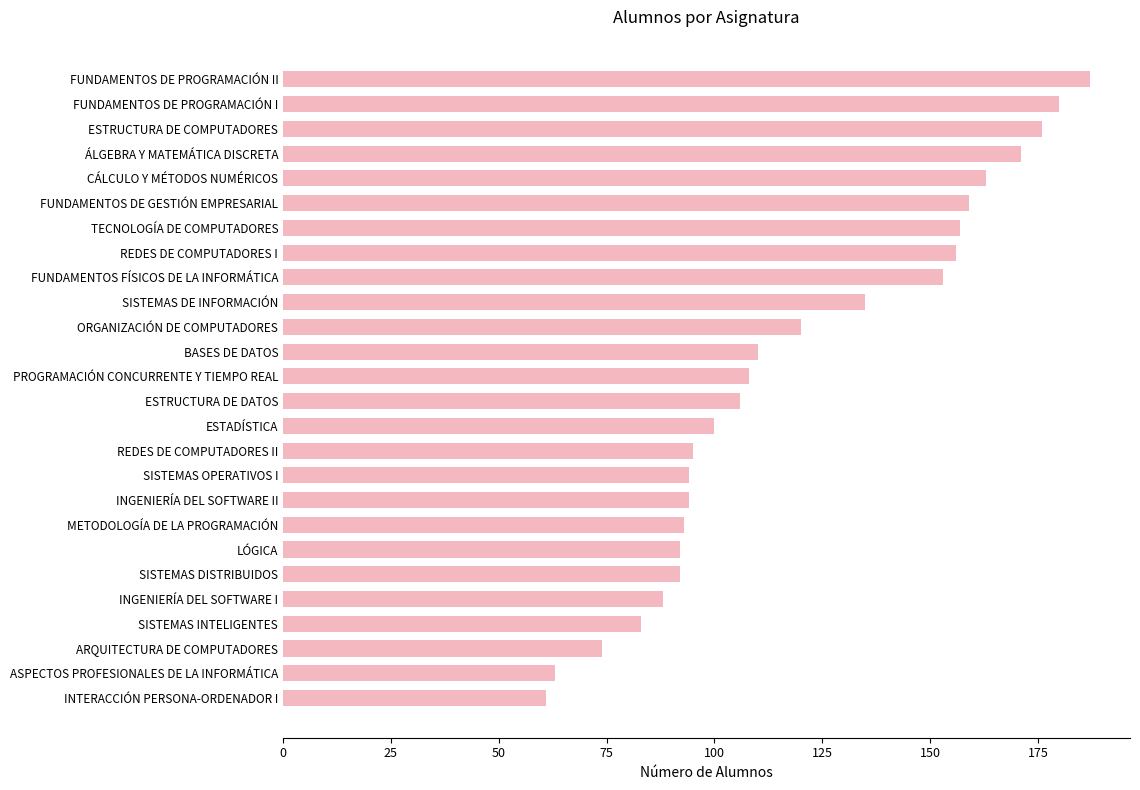

Is it true that the value at CÁLCULO Y MÉTODOS NUMÉRICOS is 88?

False